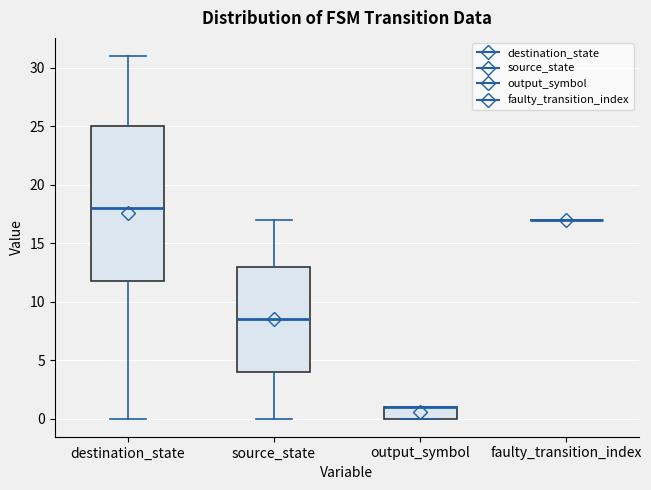

Comparing the boxes themselves (not the whiskers), which one is the tallest?

destination_state